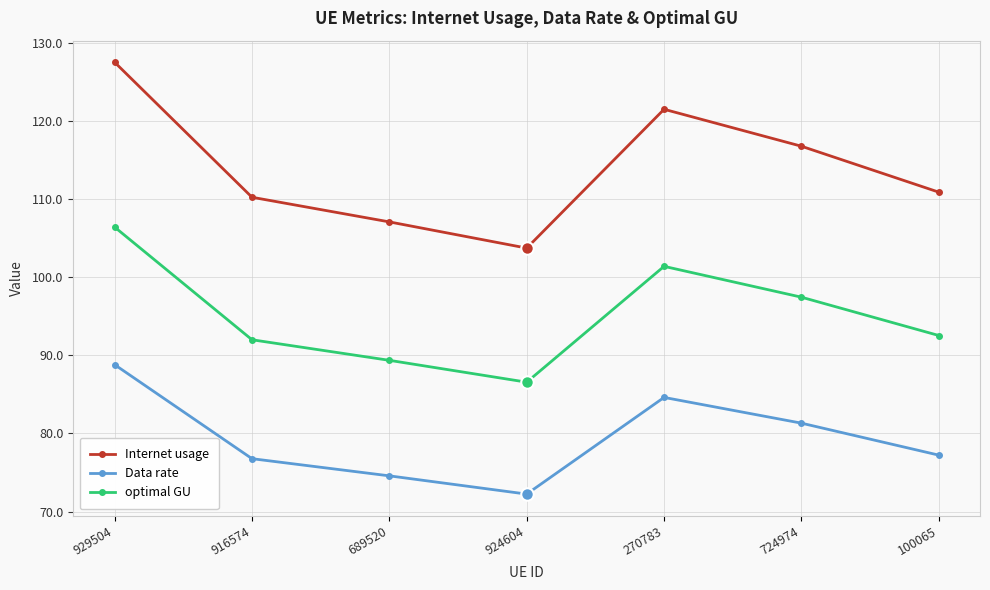

At which category does the chart reach its minimum across all series?

924604